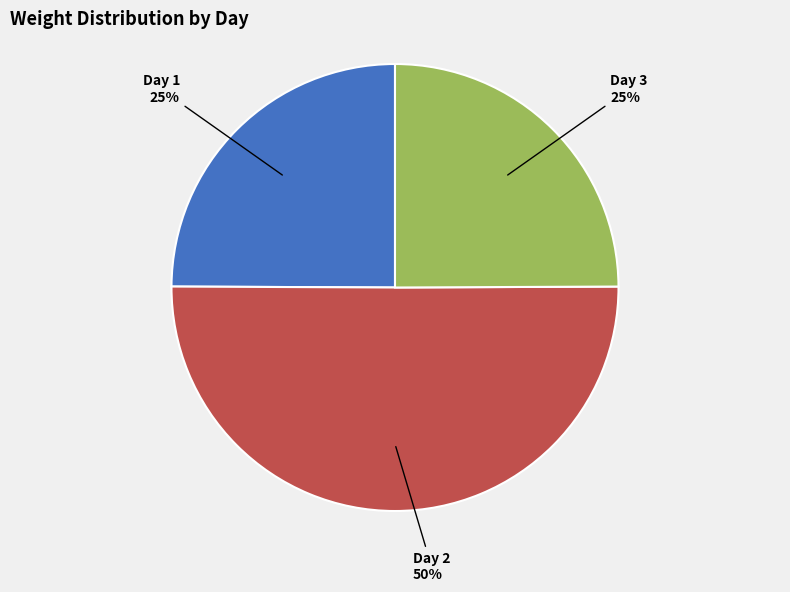

To the nearest percent, what is the average slice percentage?

33%